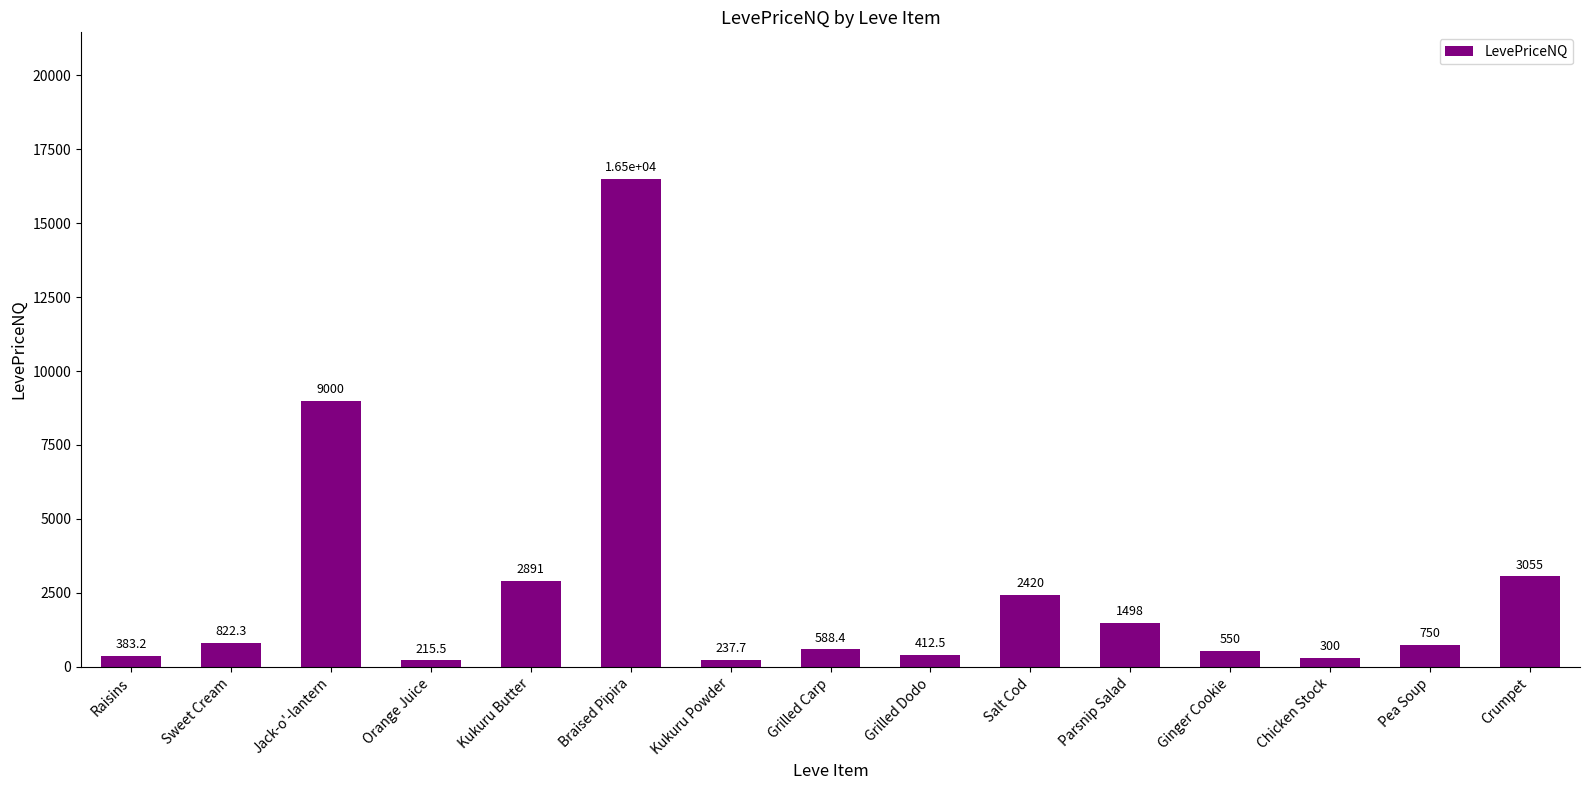

What is the average value?

2641.6